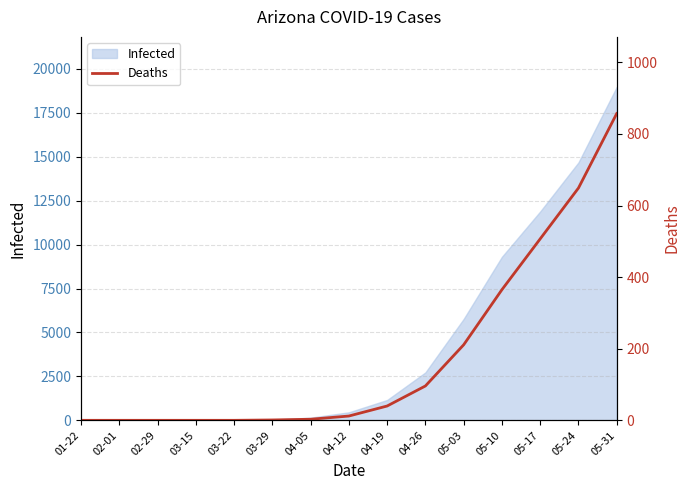

Which has a higher value, 04-26 or 02-29?

04-26